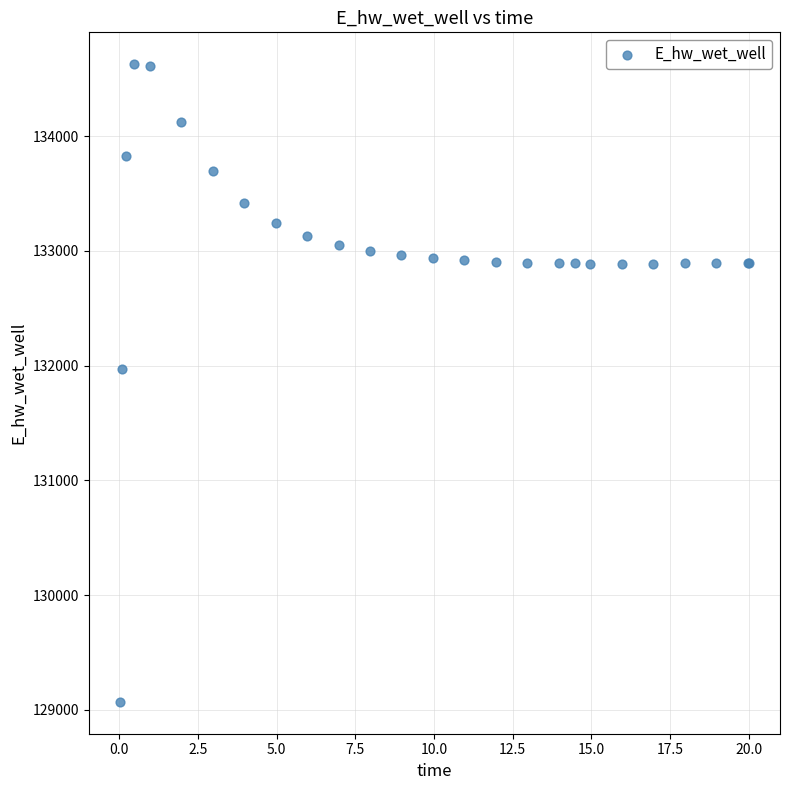

What Y value in the scatter plot is closest to 131848?

131969.7